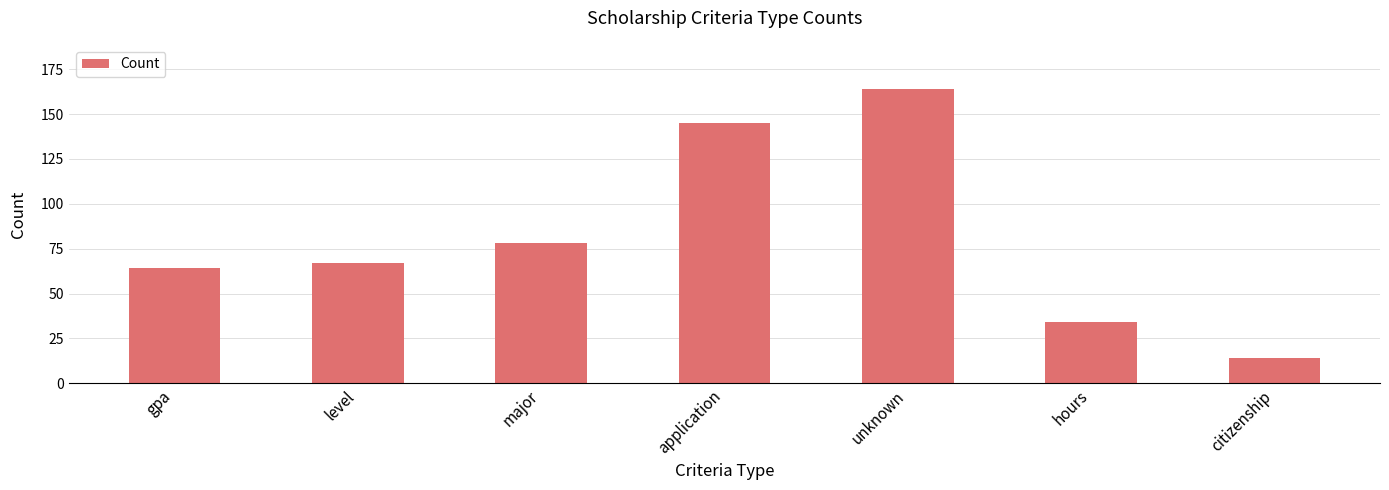

Reading right to left, list all the values displayed in this chart.

citizenship=14	hours=34	unknown=164	application=145	major=78	level=67	gpa=64